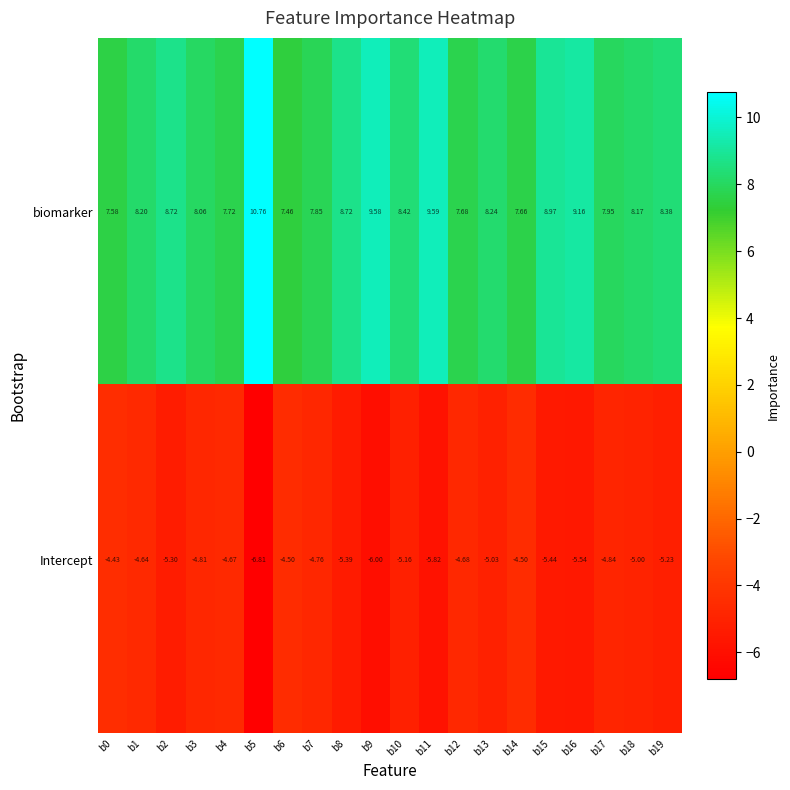

Between b15 and b16, which series saw the biggest shift?

biomarker